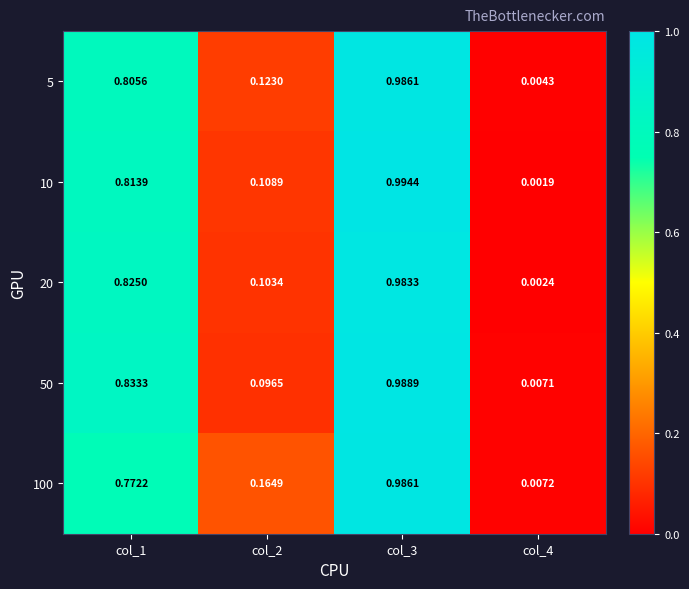

Reading left to right, transcribe all the data shown in this chart.

5: col_1=0.8	col_2=0.1	col_3=1.0	col_4=0.0
10: col_1=0.8	col_2=0.1	col_3=1.0	col_4=0.0
20: col_1=0.8	col_2=0.1	col_3=1.0	col_4=0.0
50: col_1=0.8	col_2=0.1	col_3=1.0	col_4=0.0
100: col_1=0.8	col_2=0.2	col_3=1.0	col_4=0.0